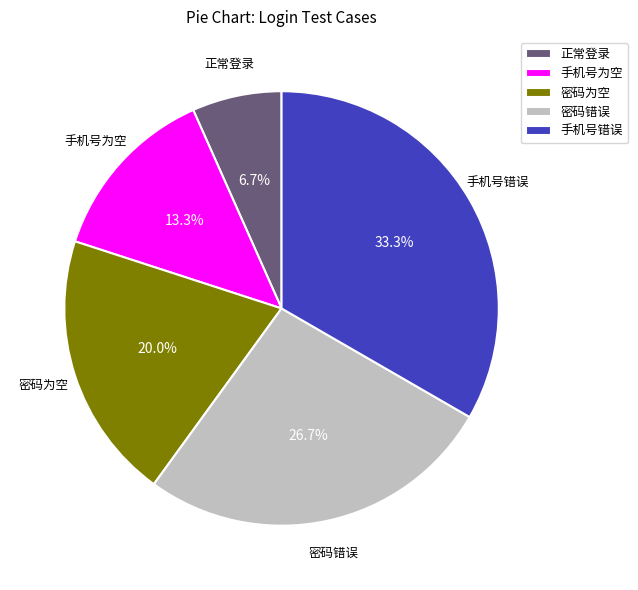

Between 密码错误 and 手机号为空, which is larger?

密码错误